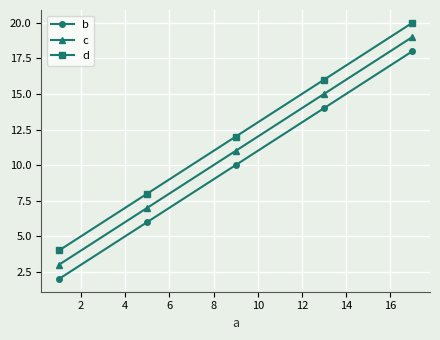

What is the difference between the second highest and minimum values in the b series?

12